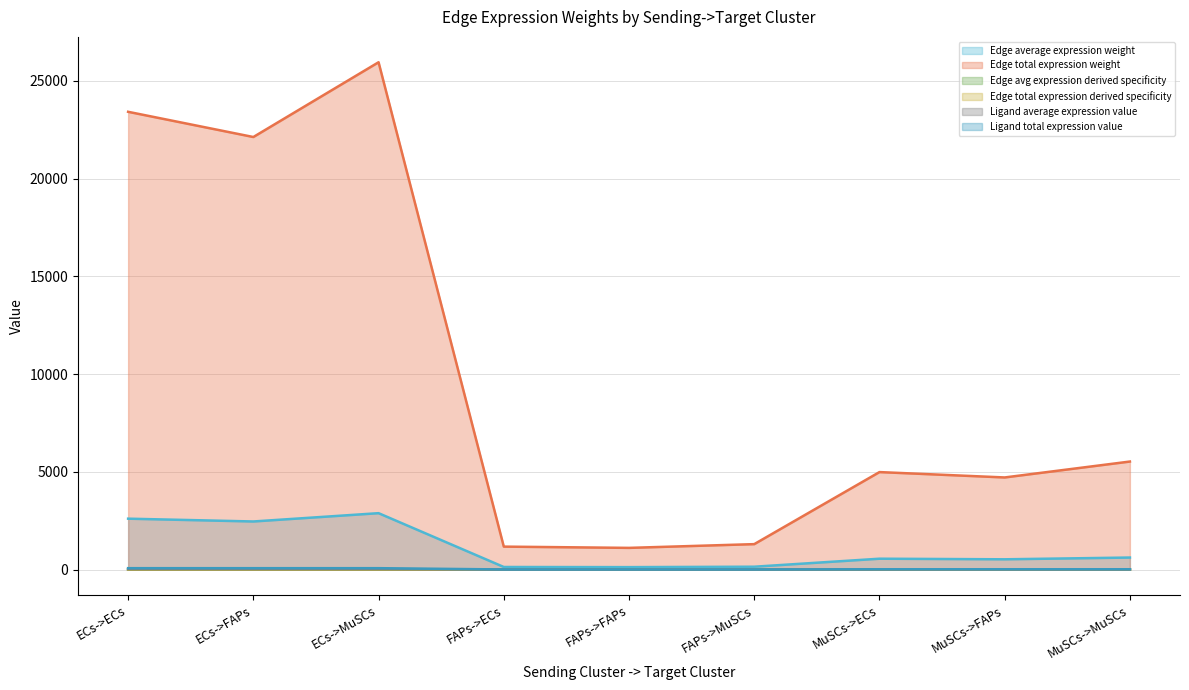

At which category is the sum across all series the highest?

ECs->MuSCs